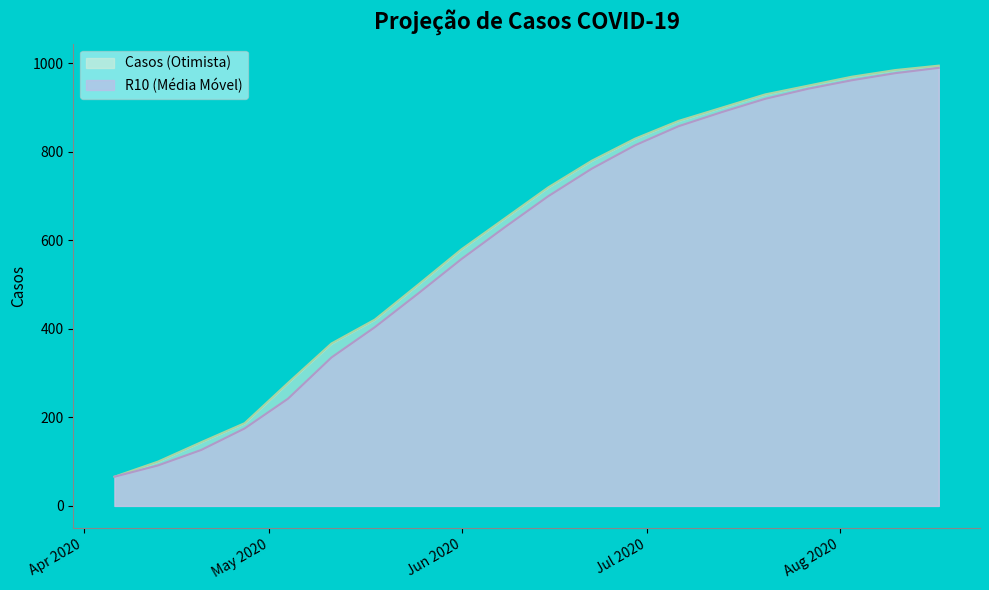

What is the smallest value displayed?

66.0